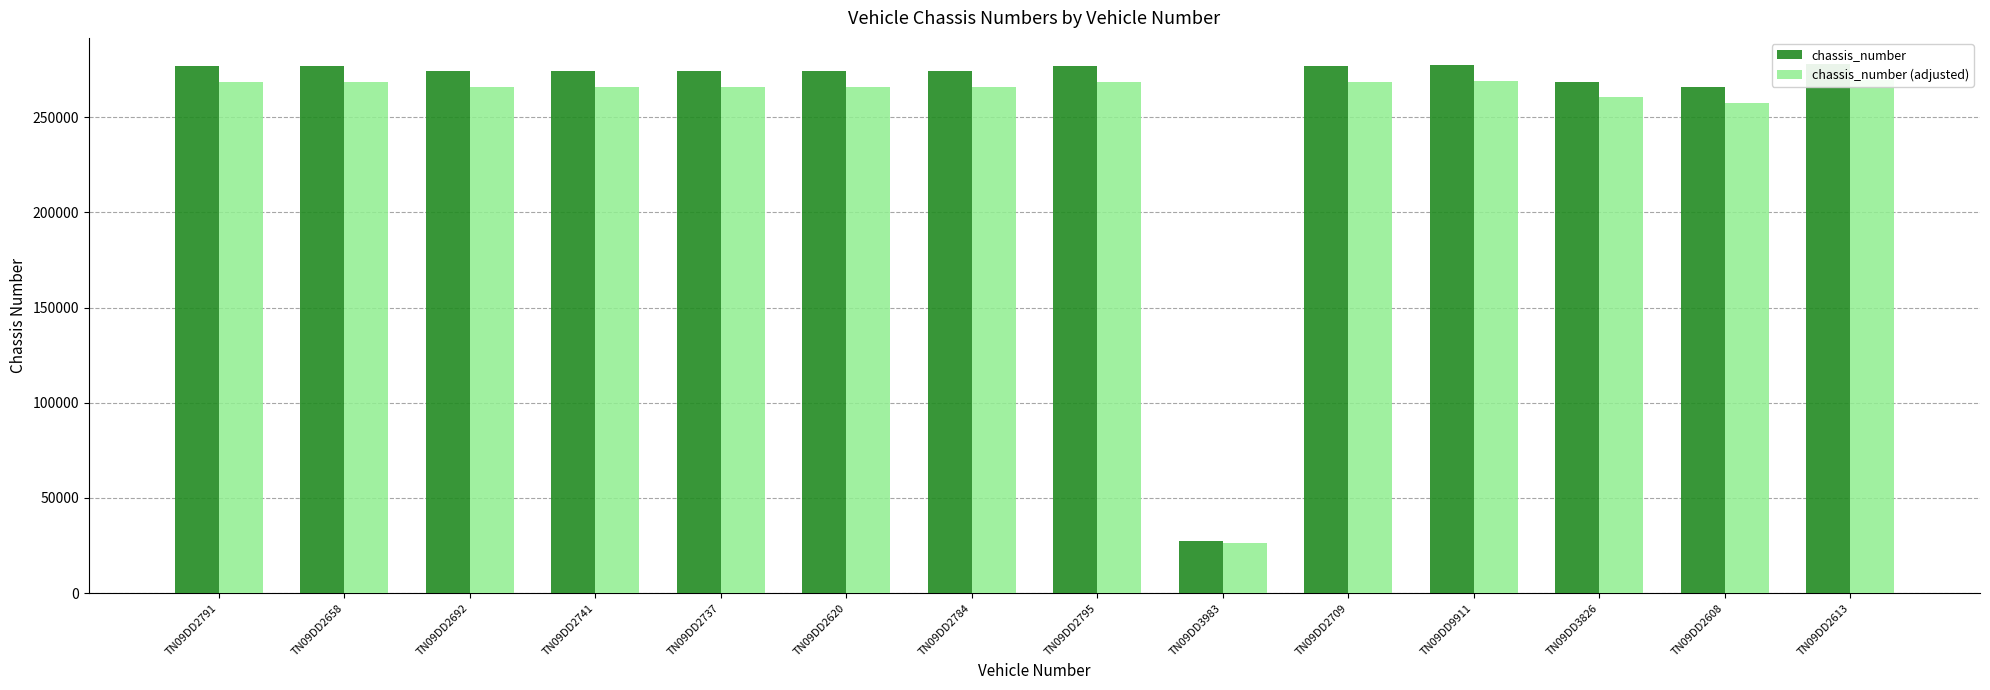

Reading right to left, extract all data points from this chart.

chassis_number: 277776.0	265634.0	268602.0	277446.0	276899.0	27195.0	276902.0	274321.0	274300.0	274345.0	274322.0	274022.0	276892.0	276913.0
chassis_number (adjusted): 269442.7	257665.0	260543.9	269122.6	268592.0	26379.1	268594.9	266091.4	266071.0	266114.6	266092.3	265801.3	268585.2	268605.6